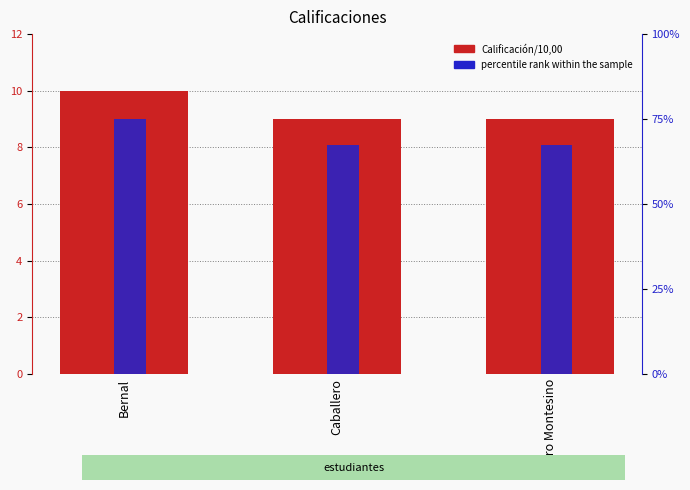

What is the label of the 2nd bar from the left?

Caballero